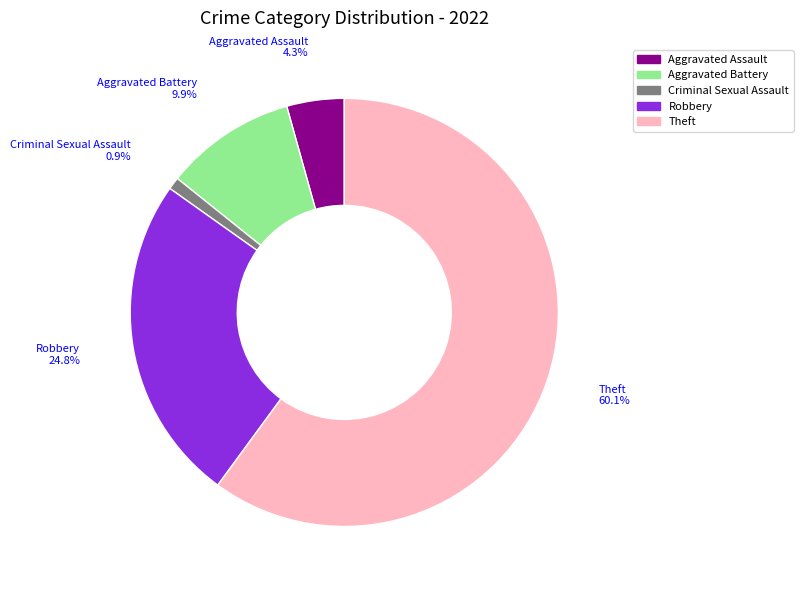

Which slice is the smallest?

Criminal Sexual Assault